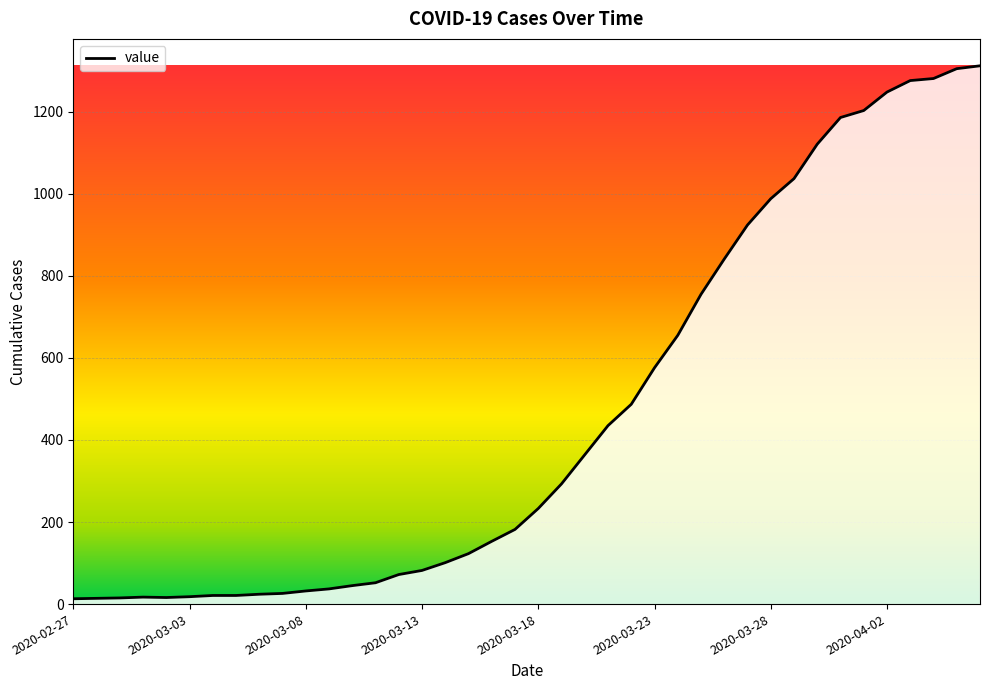

What is the difference between the maximum and minimum values?

1299